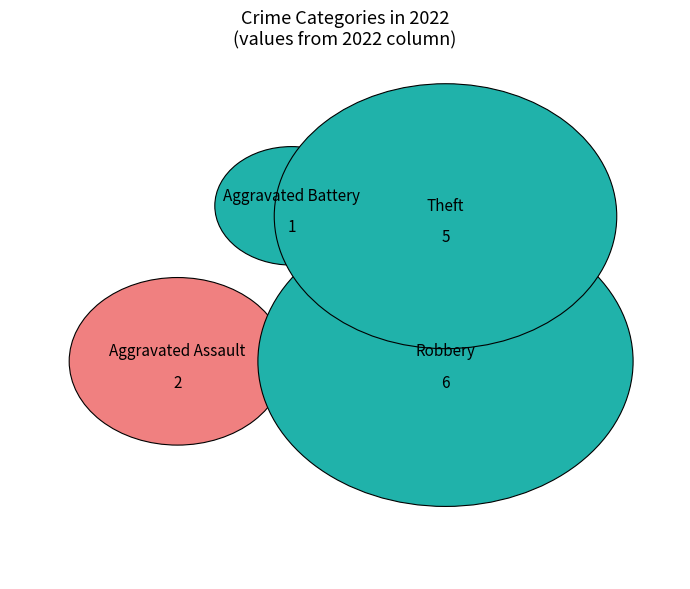

Which has a higher value, Theft or Robbery?

Robbery